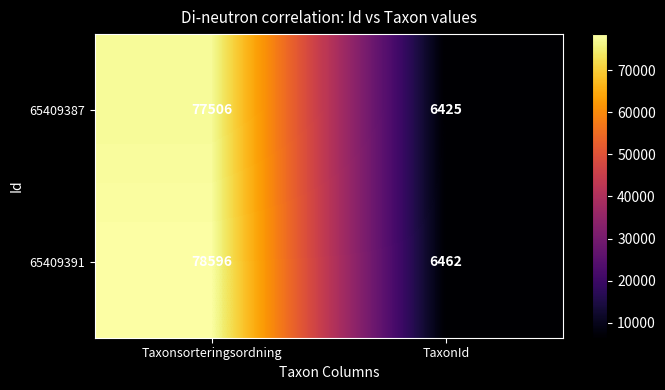

Rank the series by their maximum value, from lowest to highest.

65409387, 65409391